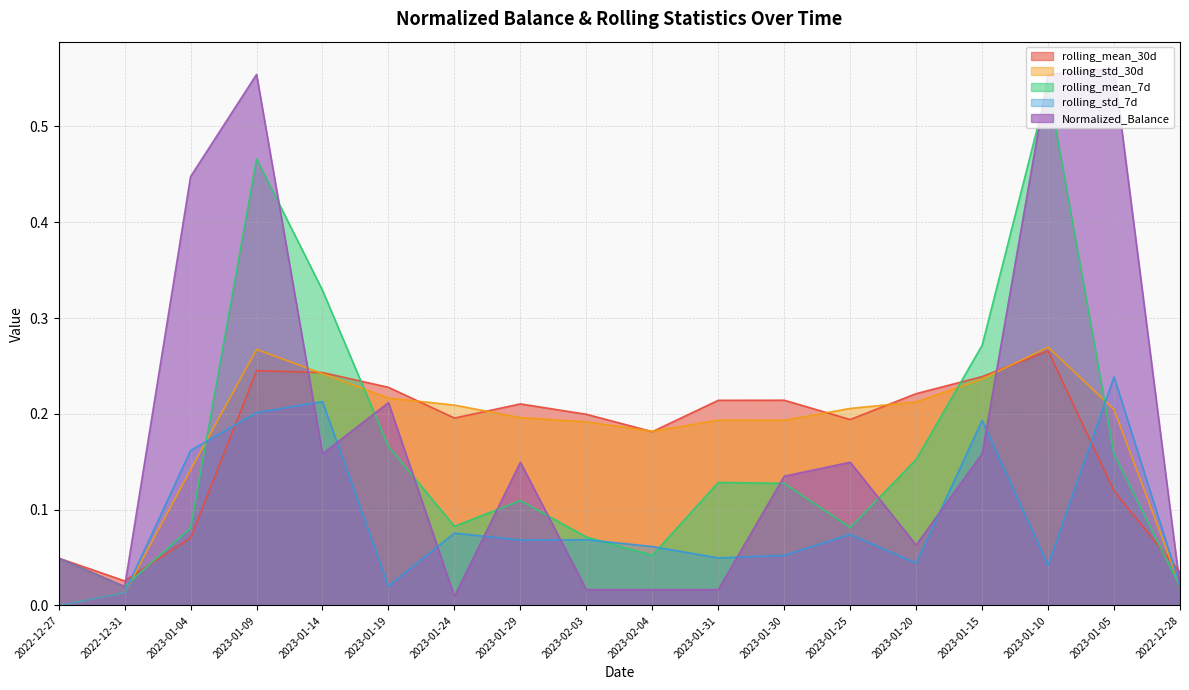

What is the label of the 12th point from the left?

2023-01-30